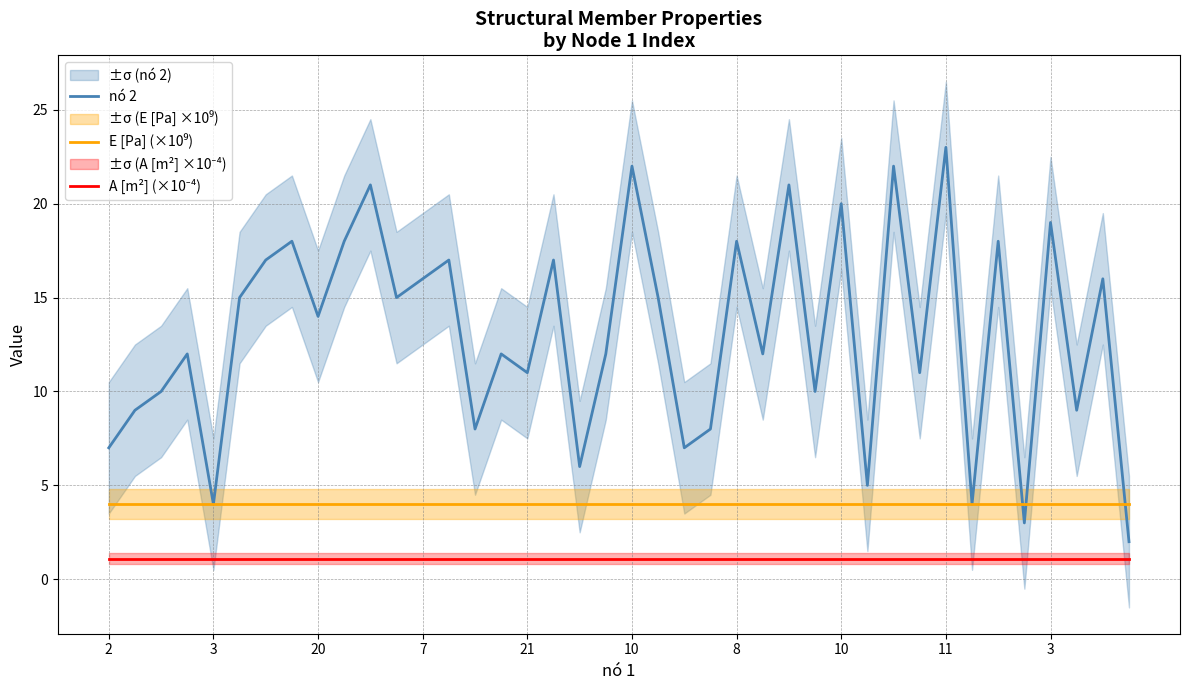

Which series has the largest range (max minus min)?

nó 2